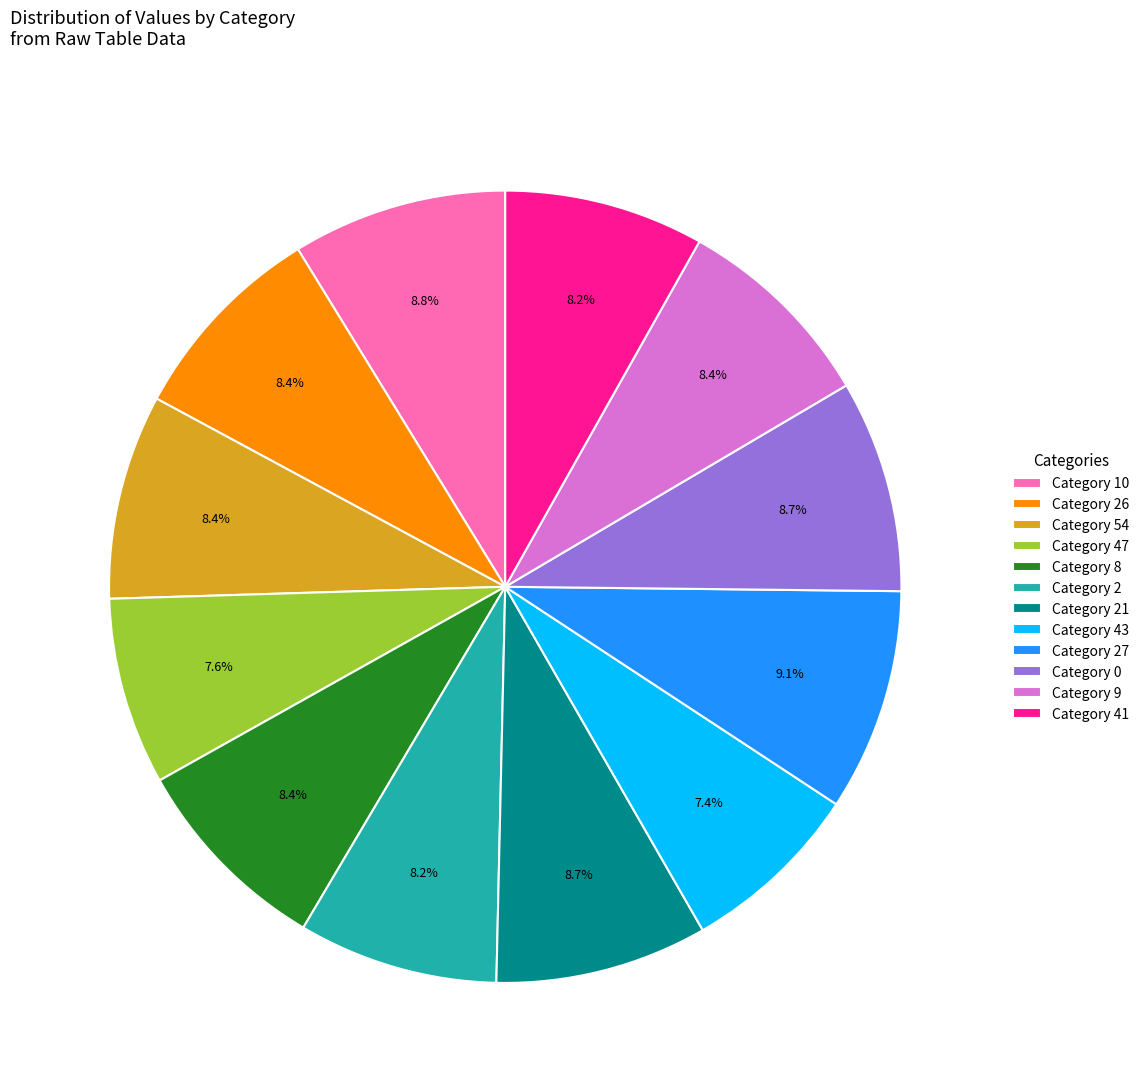

Does any single category account for the majority?

No